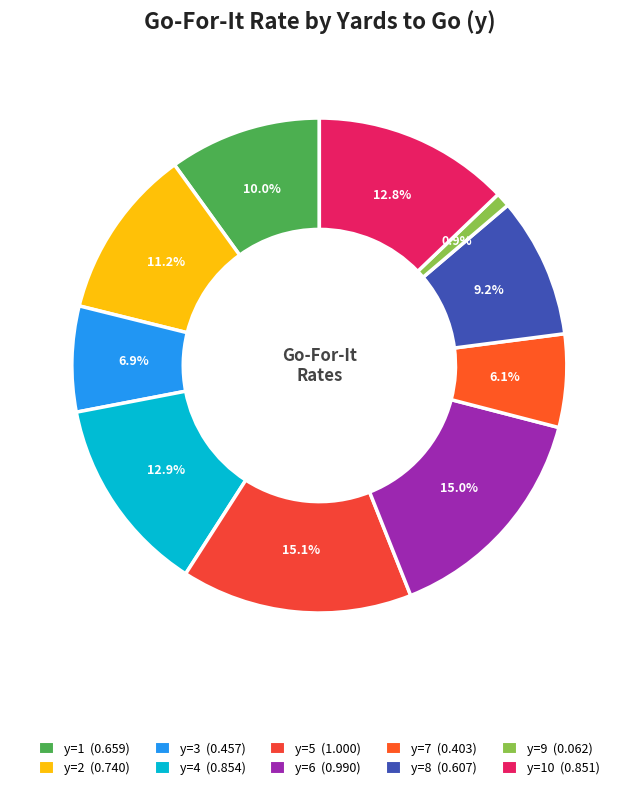

Is there any slice that represents more than half of the pie?

No